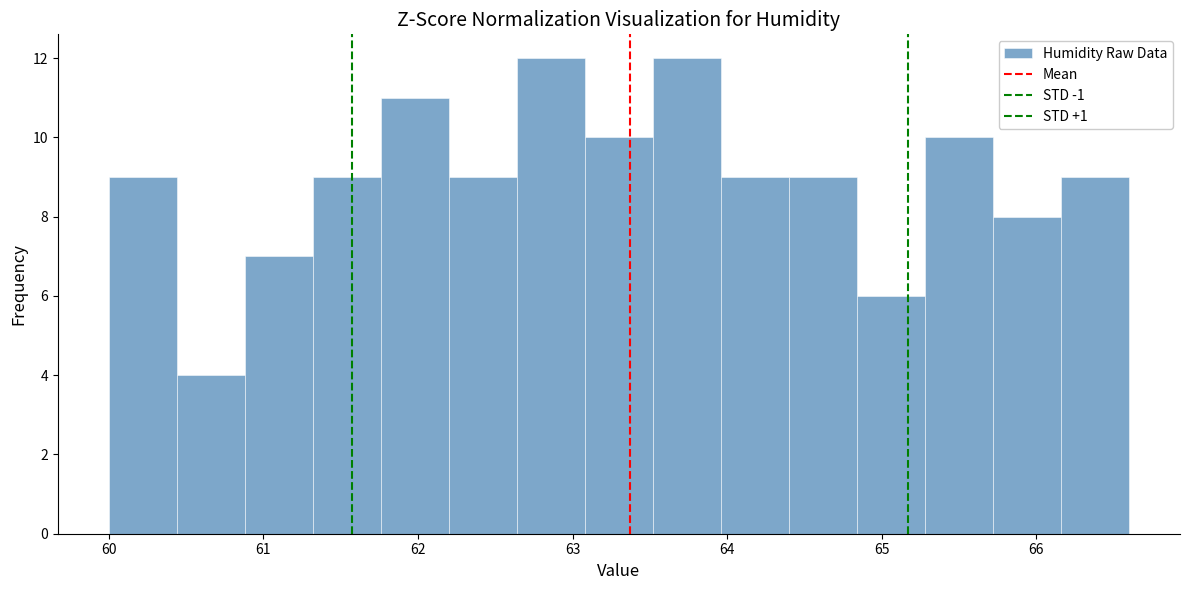

Reading left to right, transcribe this chart: for each bar, give the range it covers on the x-axis and its height. Neither the bar edges nor the heights are printed on the chart, so give them approximately, as read against the axes.

60.00 to 60.44: 9
60.44 to 60.88: 4
60.88 to 61.32: 7
61.32 to 61.76: 9
61.76 to 62.20: 11
62.20 to 62.64: 9
62.64 to 63.08: 12
63.08 to 63.52: 10
63.52 to 63.96: 12
63.96 to 64.40: 9
64.40 to 64.84: 9
64.84 to 65.28: 6
65.28 to 65.72: 10
65.72 to 66.16: 8
66.16 to 66.60: 9